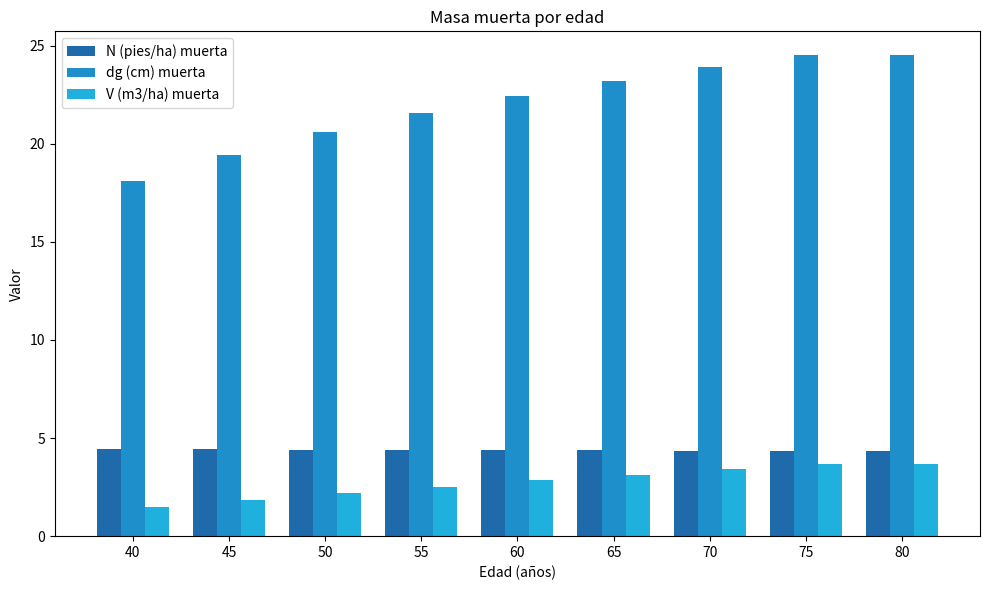

What is the value of the N (pies/ha) muerta bar at the 6th from the left?

4.4